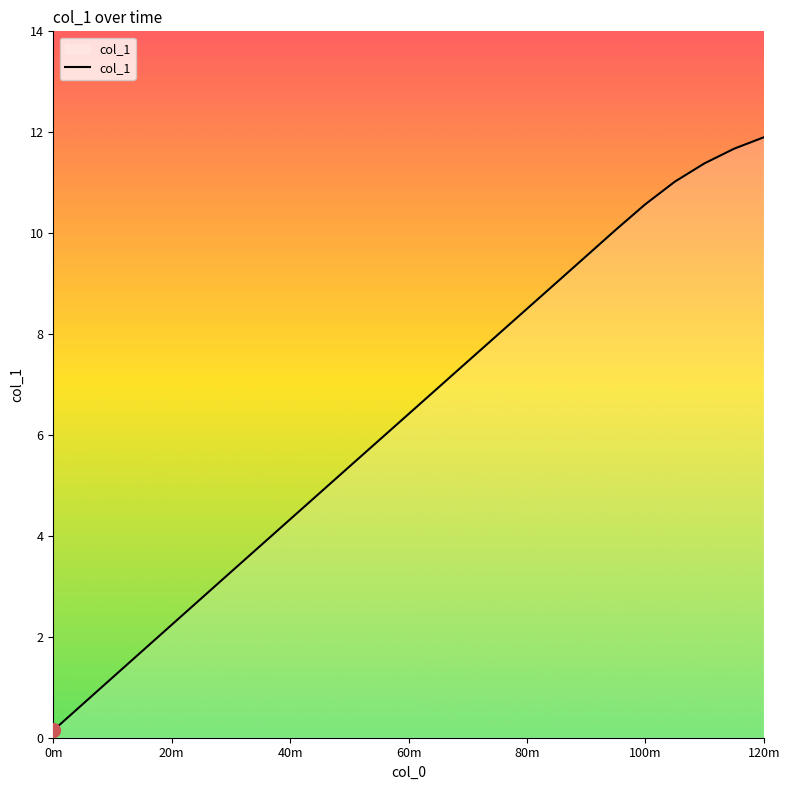

What is the greatest value displayed?

11.9